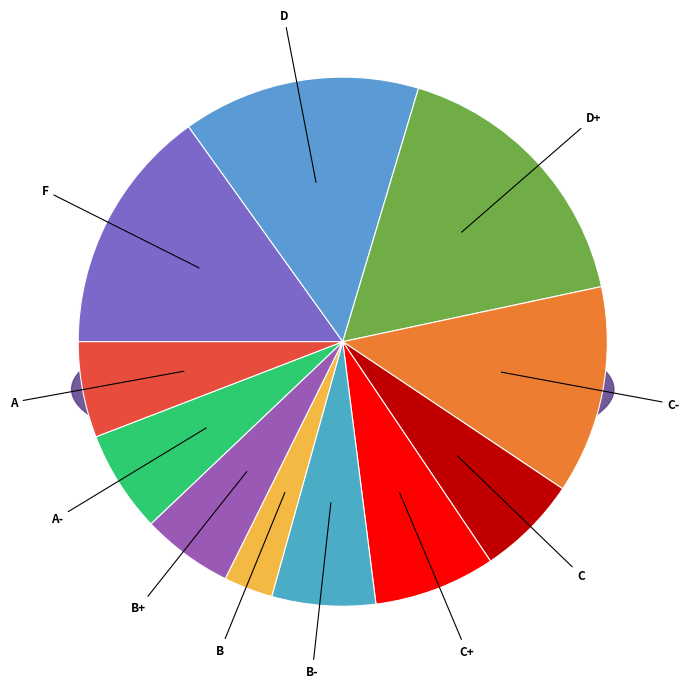

Rank the categories by value from highest to lowest.

D+, F, D, C-, C+, B-, A-, C, A, B+, B